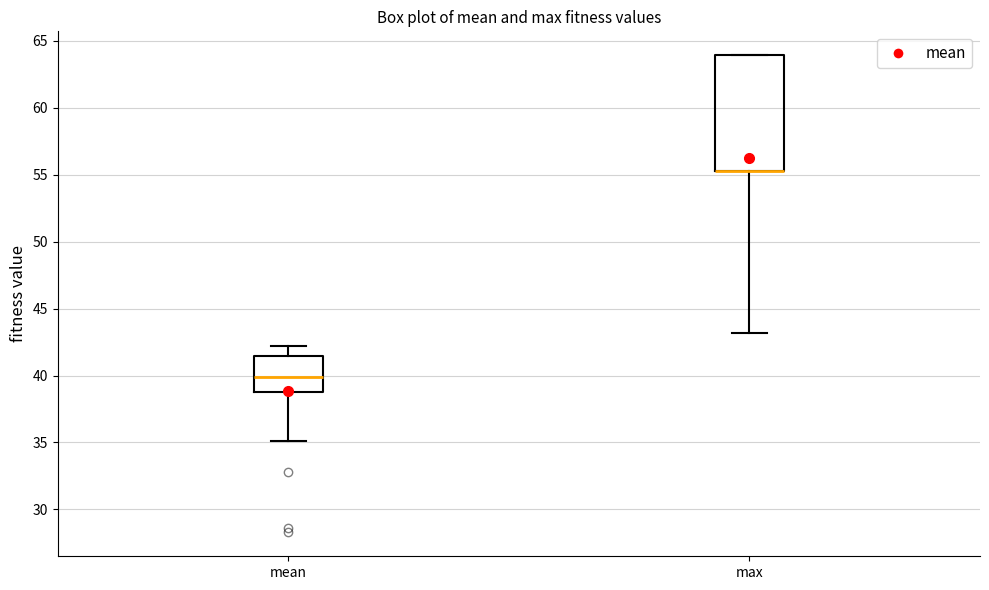

Where does the median line of the box for mean sit on the y-axis? The values are not printed on the chart, so give them approximately, as read against the axis.

40.0